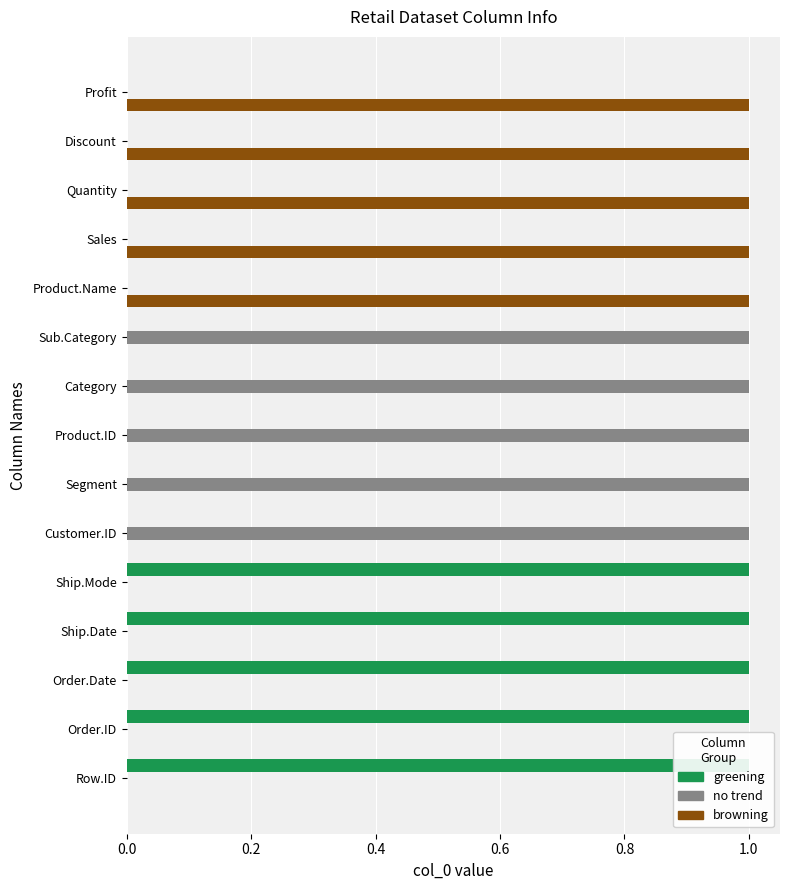

How many values in greening are above zero?

5